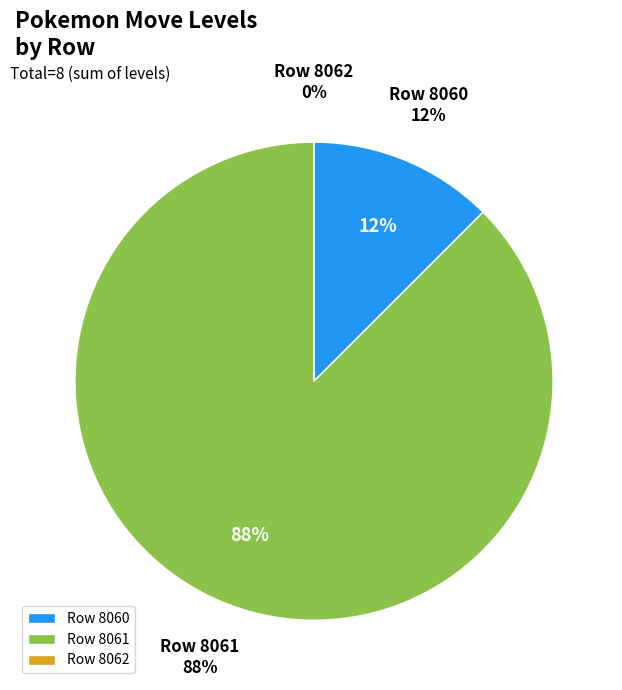

To the nearest percent, what percentage of the pie is 8061?

88%